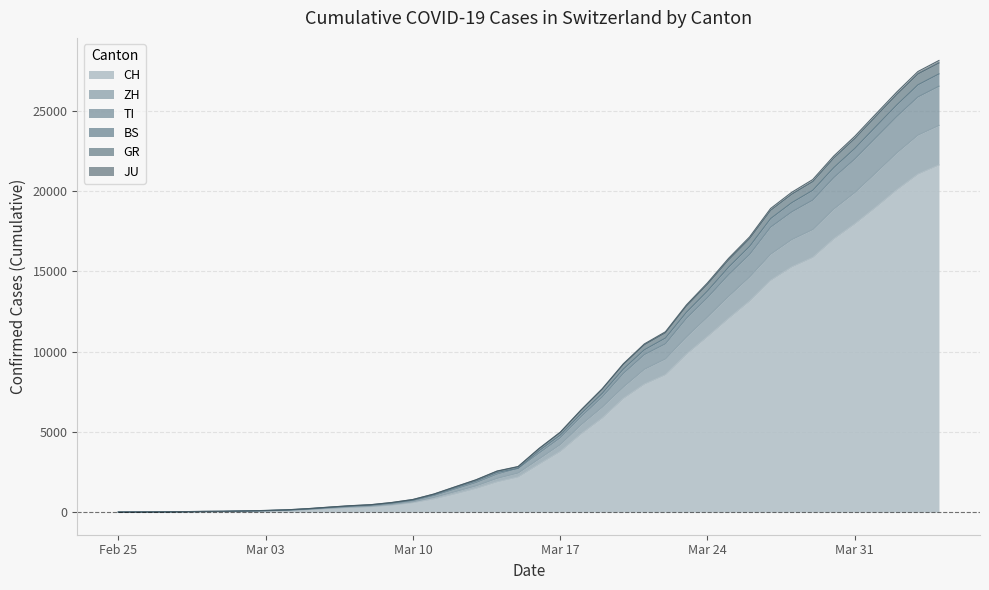

Does the chart have visible grid lines?

Yes